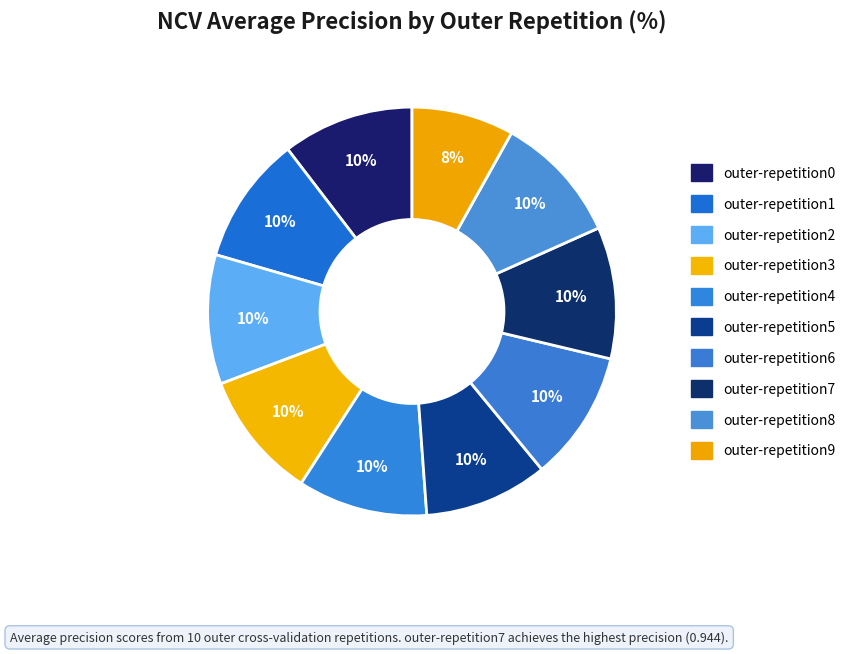

What is the smallest slice in the pie chart?

outer-repetition9